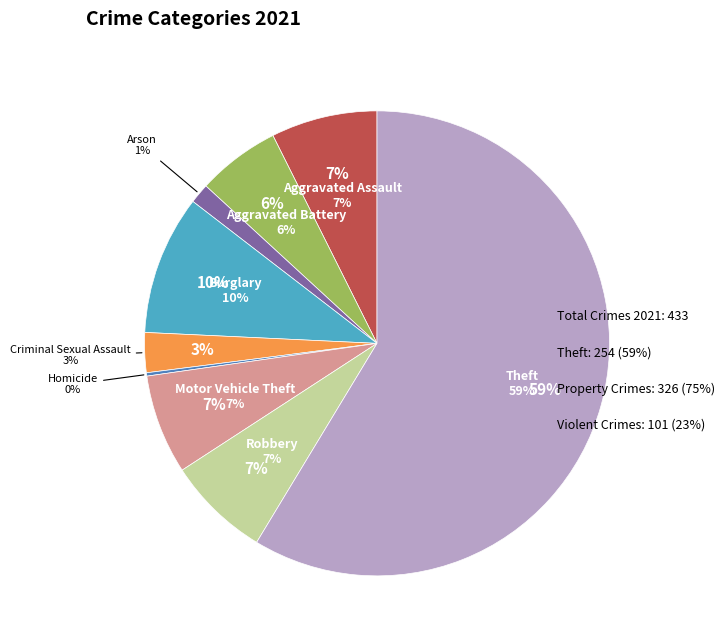

To the nearest percent, what is the difference between the Motor Vehicle Theft and Burglary slice percentages?

3%